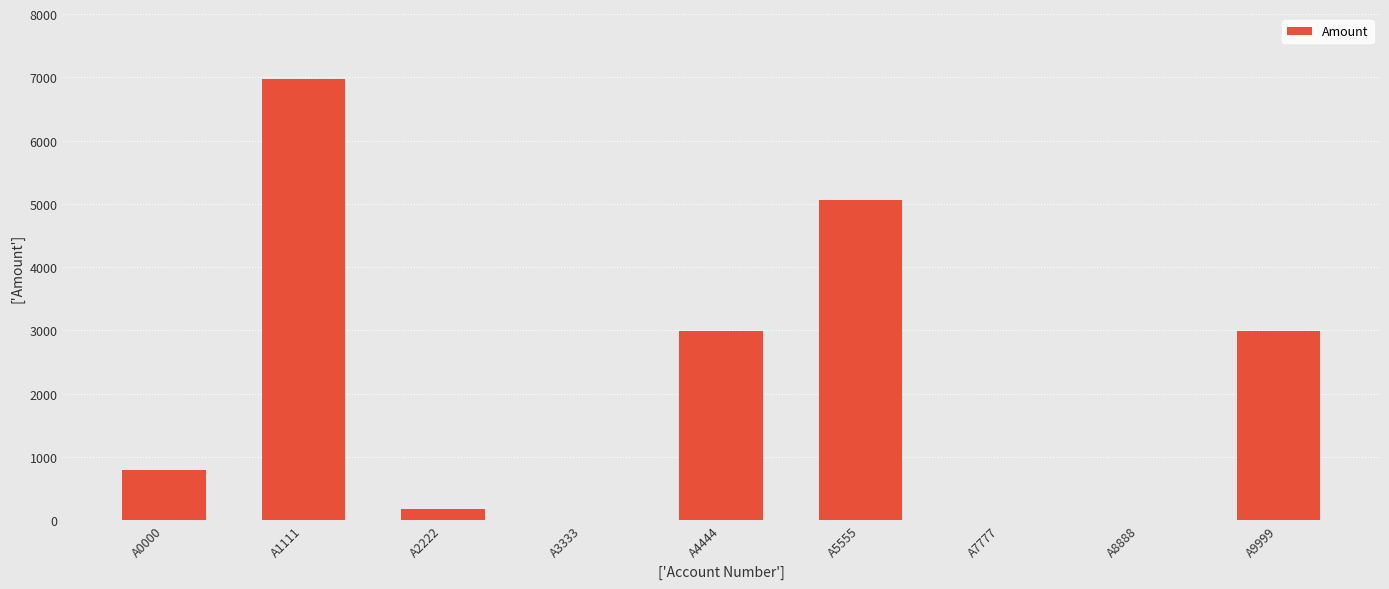

Are the bars horizontal?

No